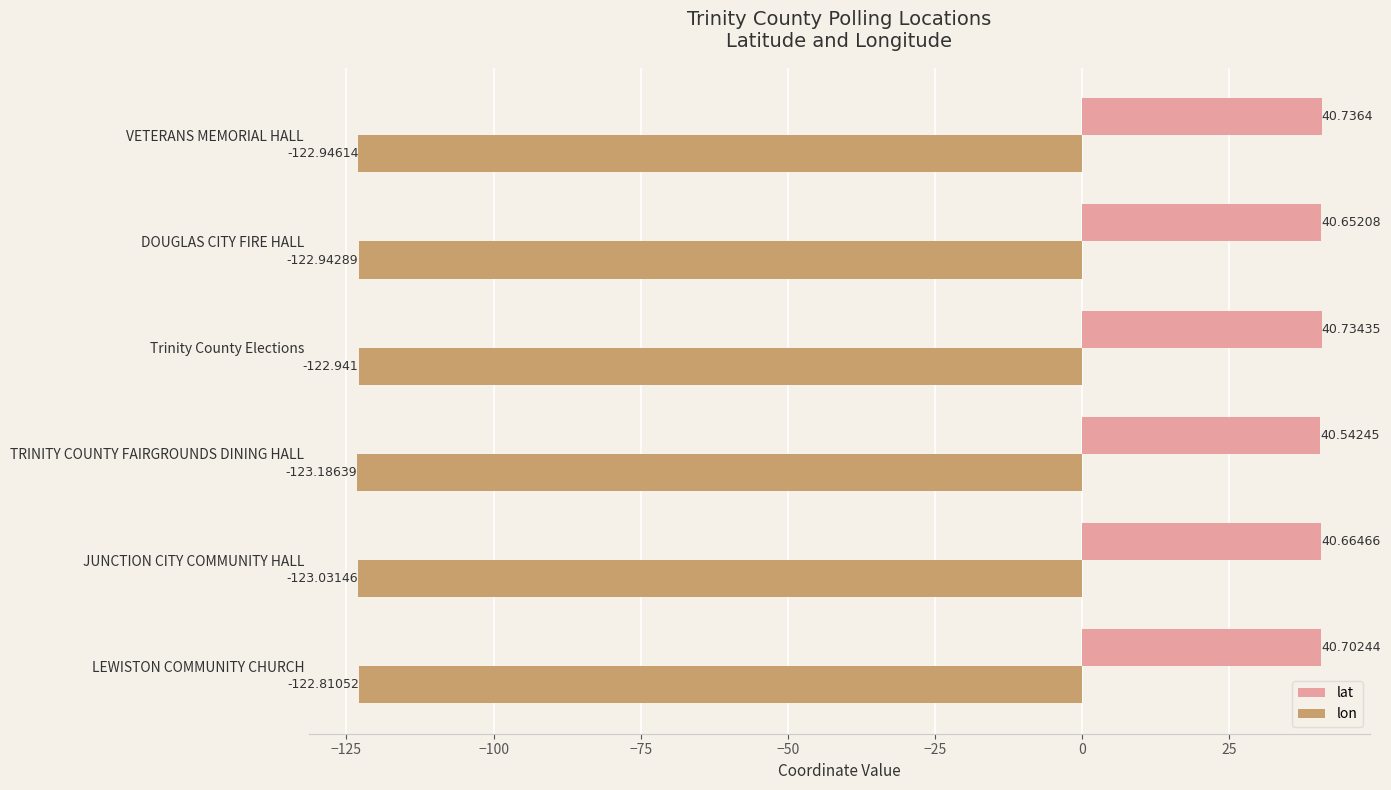

Which series has the widest spread of values?

lon